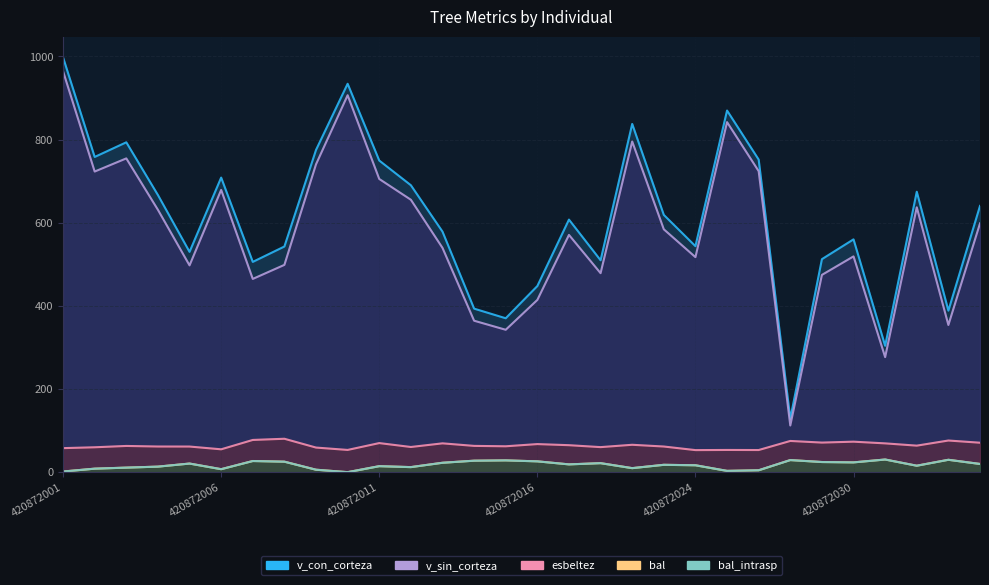

What is the value of the v_con_corteza point at the 3rd from the left?

793.5